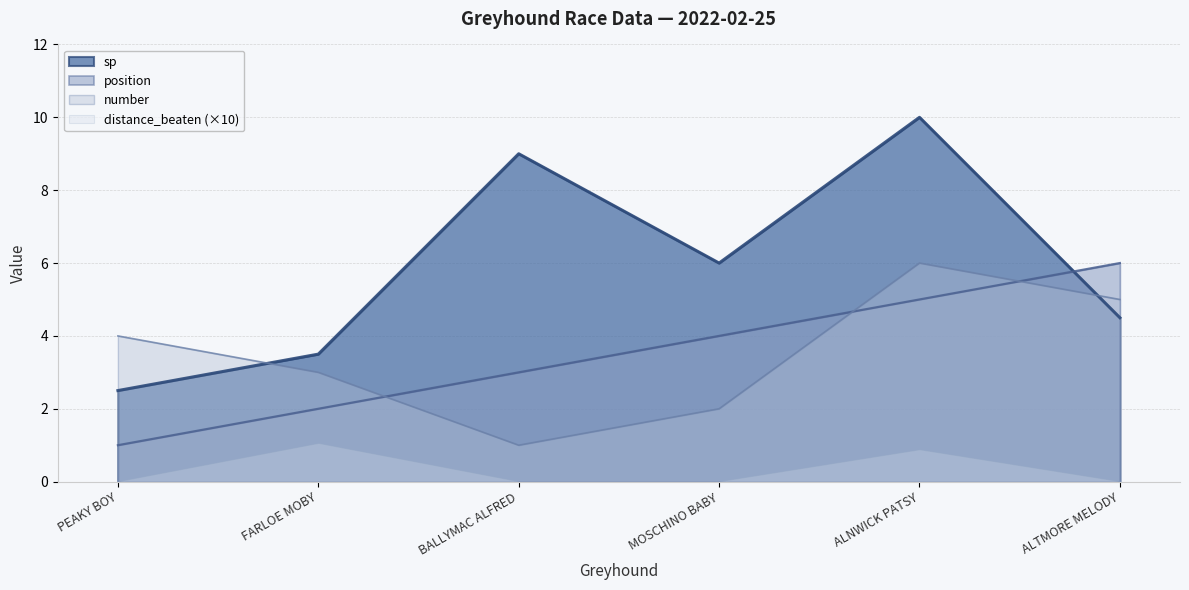

At which label does number reach its minimum?

BALLYMAC ALFRED